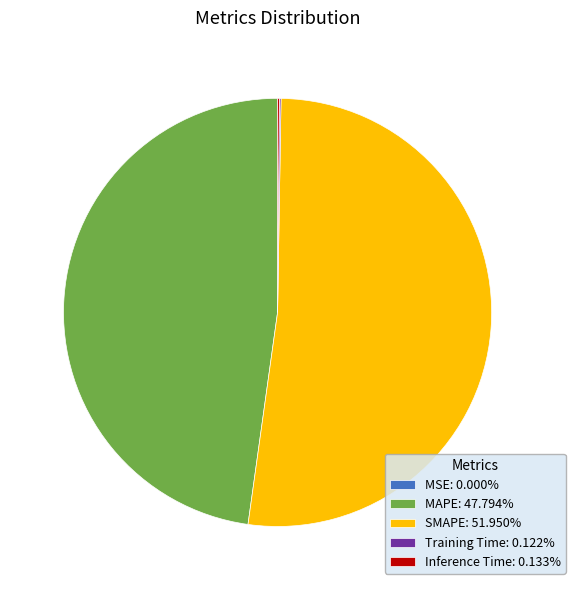

What is the largest slice in the pie chart?

SMAPE